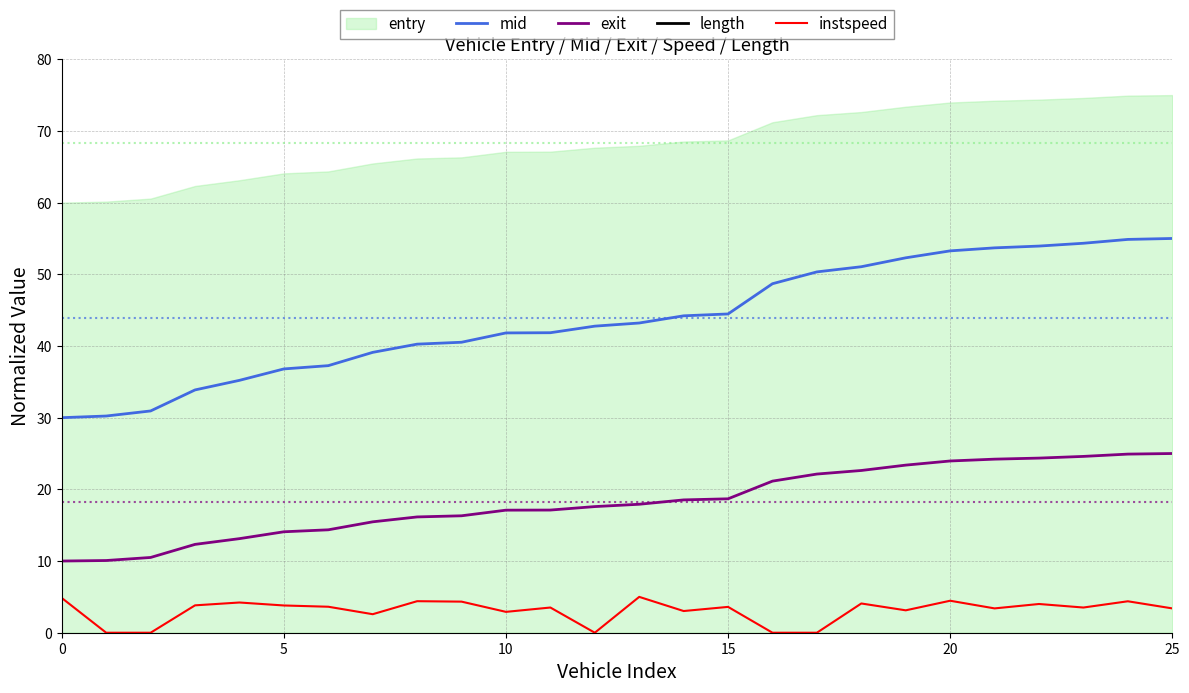

True or false: exit and length cross at least once.

False